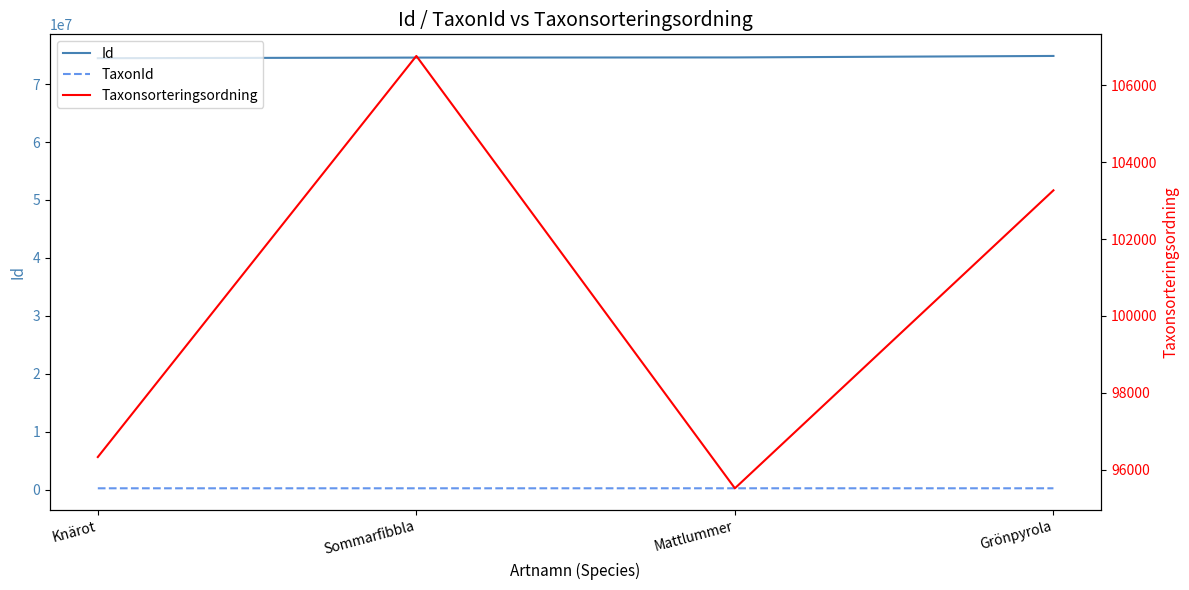

Is it true that Id equals 124612205 at Sommarfibbla?

False